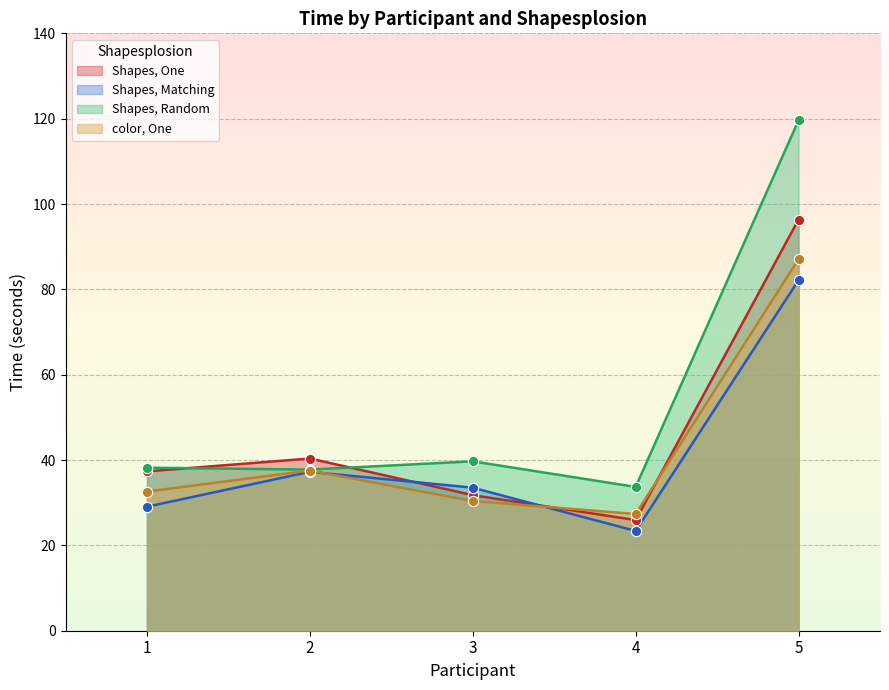

What is the total value across all series at 5?

385.2